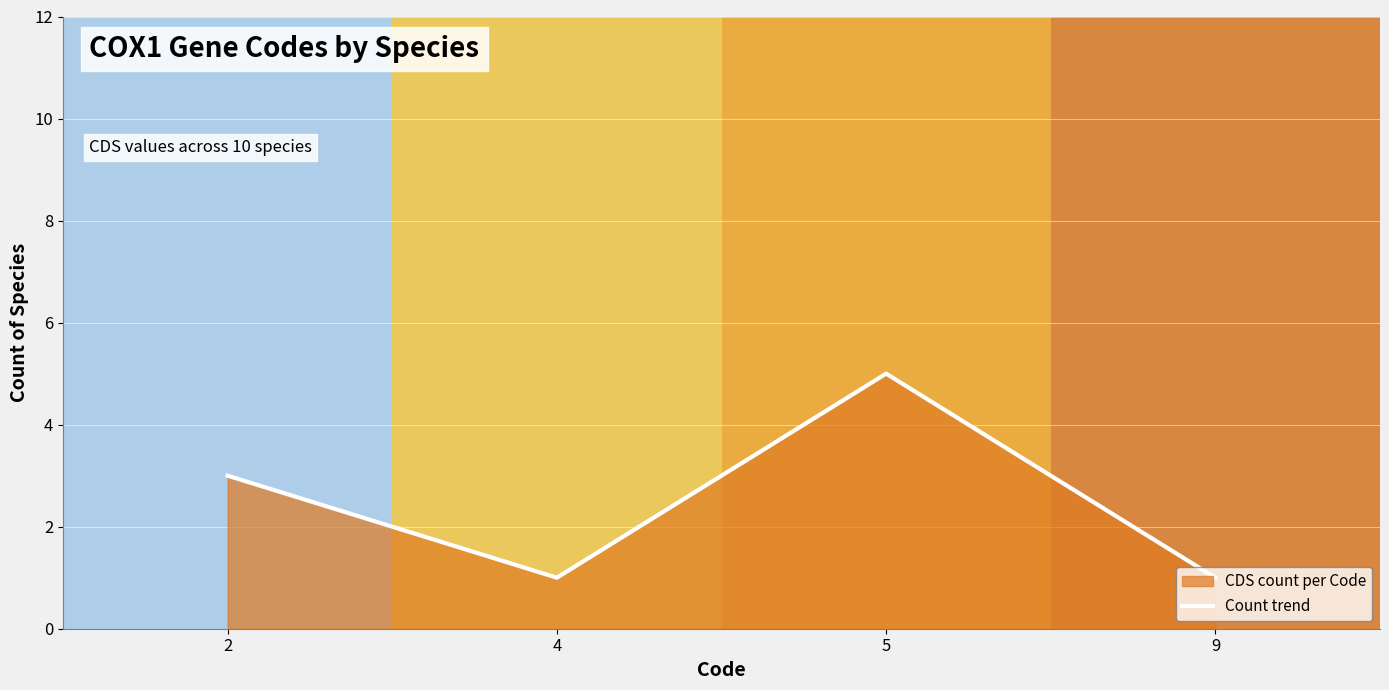

What is the change in value from 2 to 5?

+2